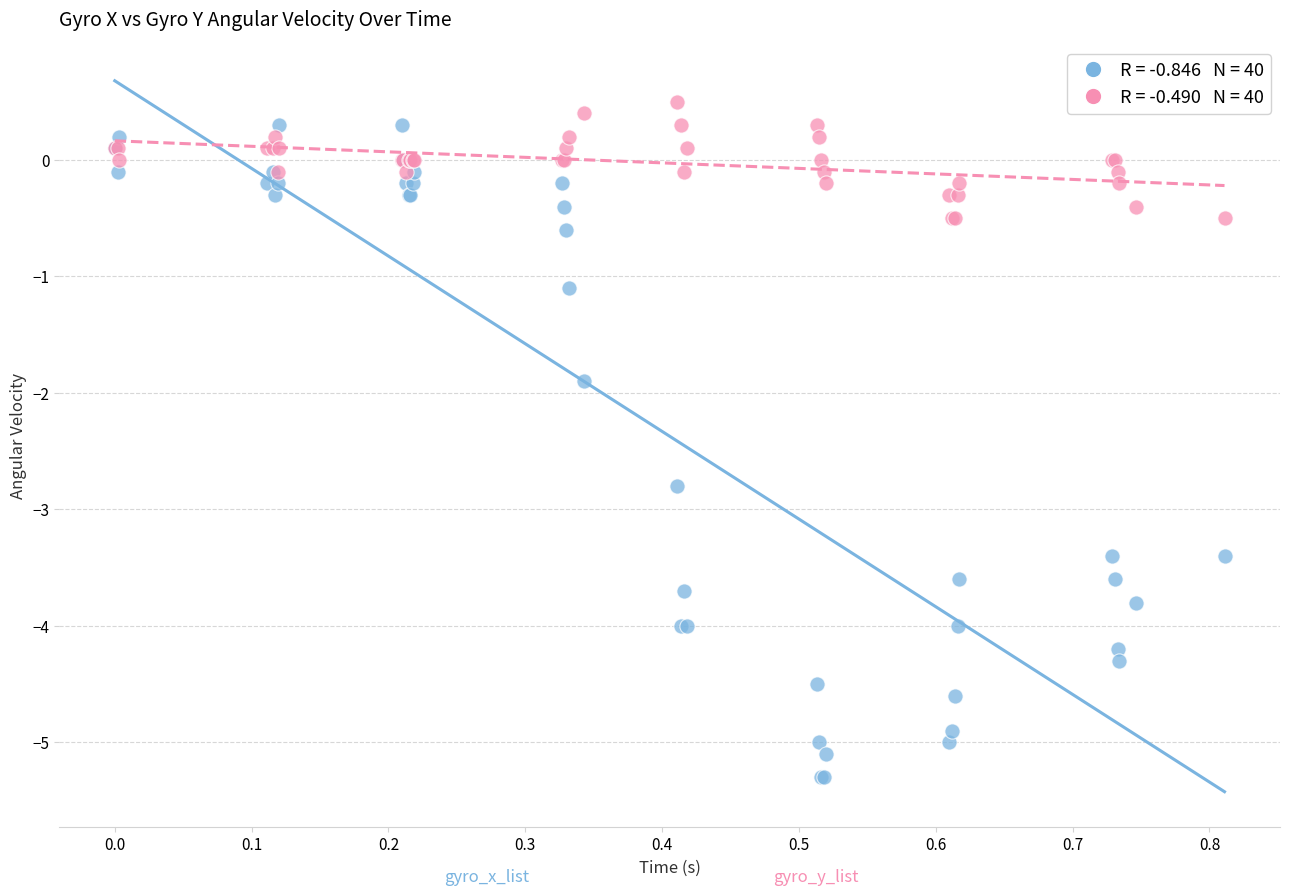

Across all series, what Y value is closest to -2?

-1.9